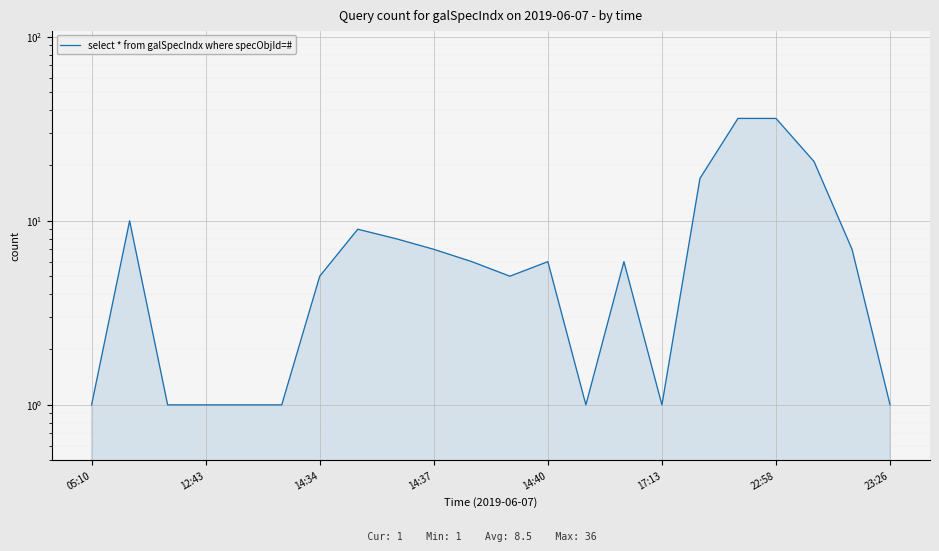

Reading left to right, extract all data points from this chart.

1	10	1	1	1	1	5	9	8	7	6	5	6	1	6	1	17	36	36	21	7	1